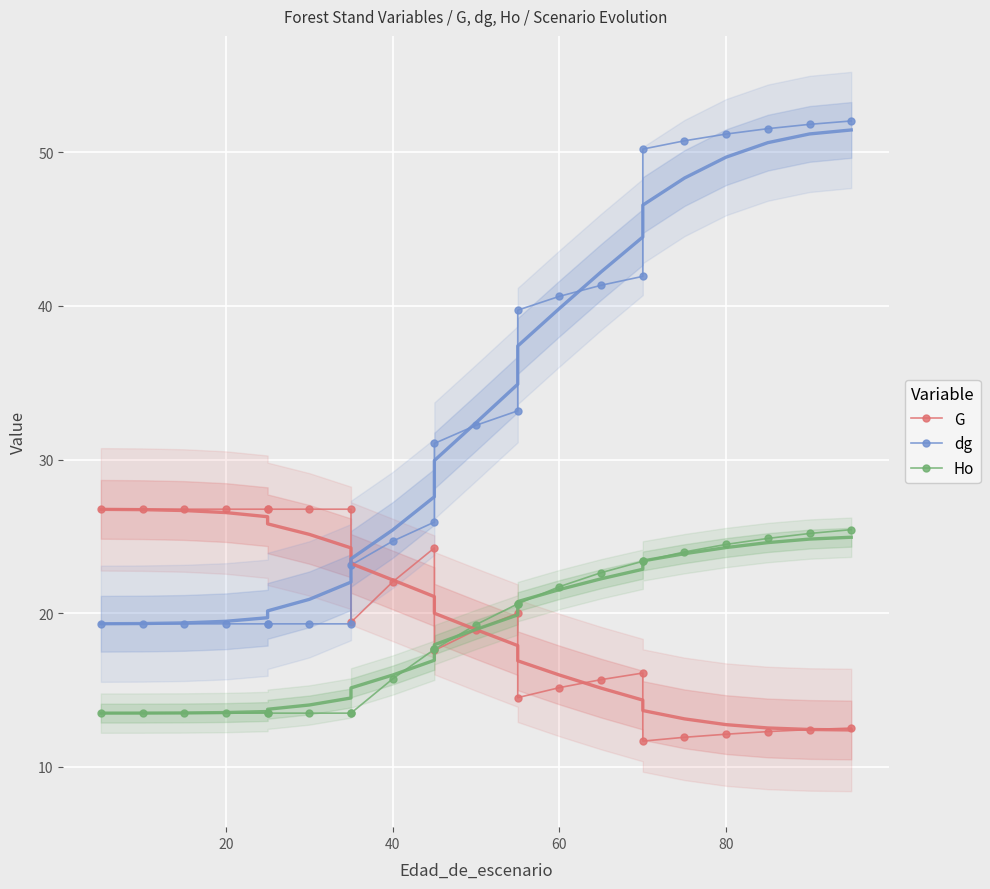

List the series in order of their peak value, highest first.

dg, G, Ho